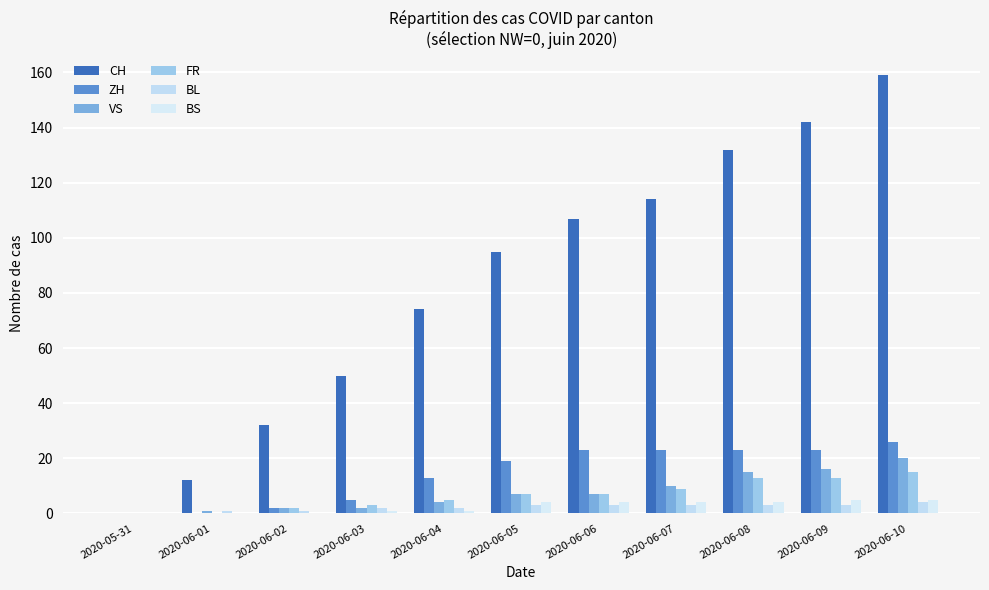

What position from the left is 2020-06-05?

6